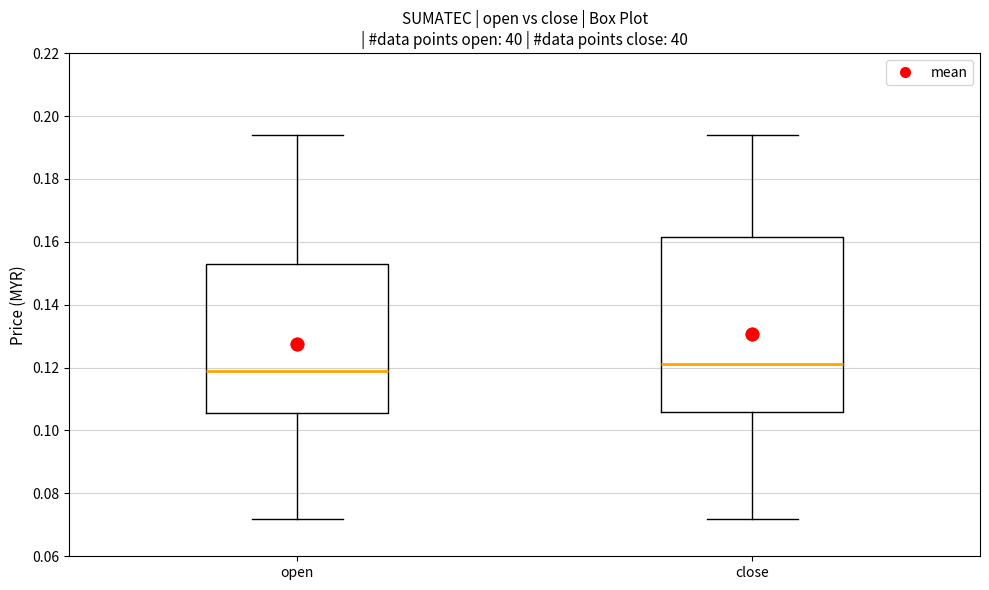

Reading left to right, transcribe this box plot: for each box, give where its median line is, the range the box spans, and where its two whiskers end, as read against the y-axis. The values are not printed on the chart, so give them approximately, as read against the axis.

open: median 0.120, box 0.106 to 0.154, whiskers 0.072 to 0.194
close: median 0.122, box 0.106 to 0.162, whiskers 0.072 to 0.194